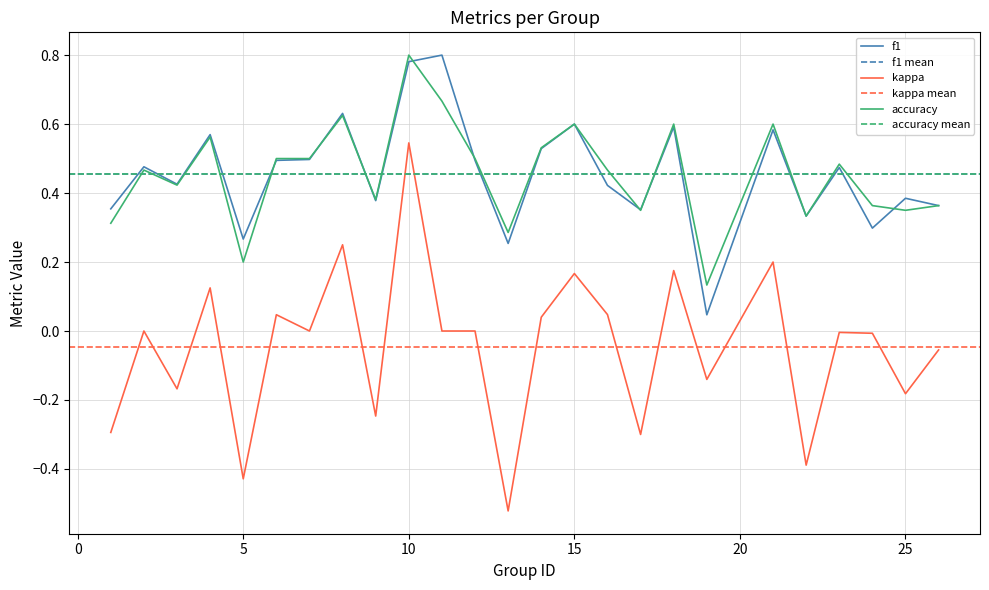

What is the value of the accuracy point at the 16th from the left?

0.5